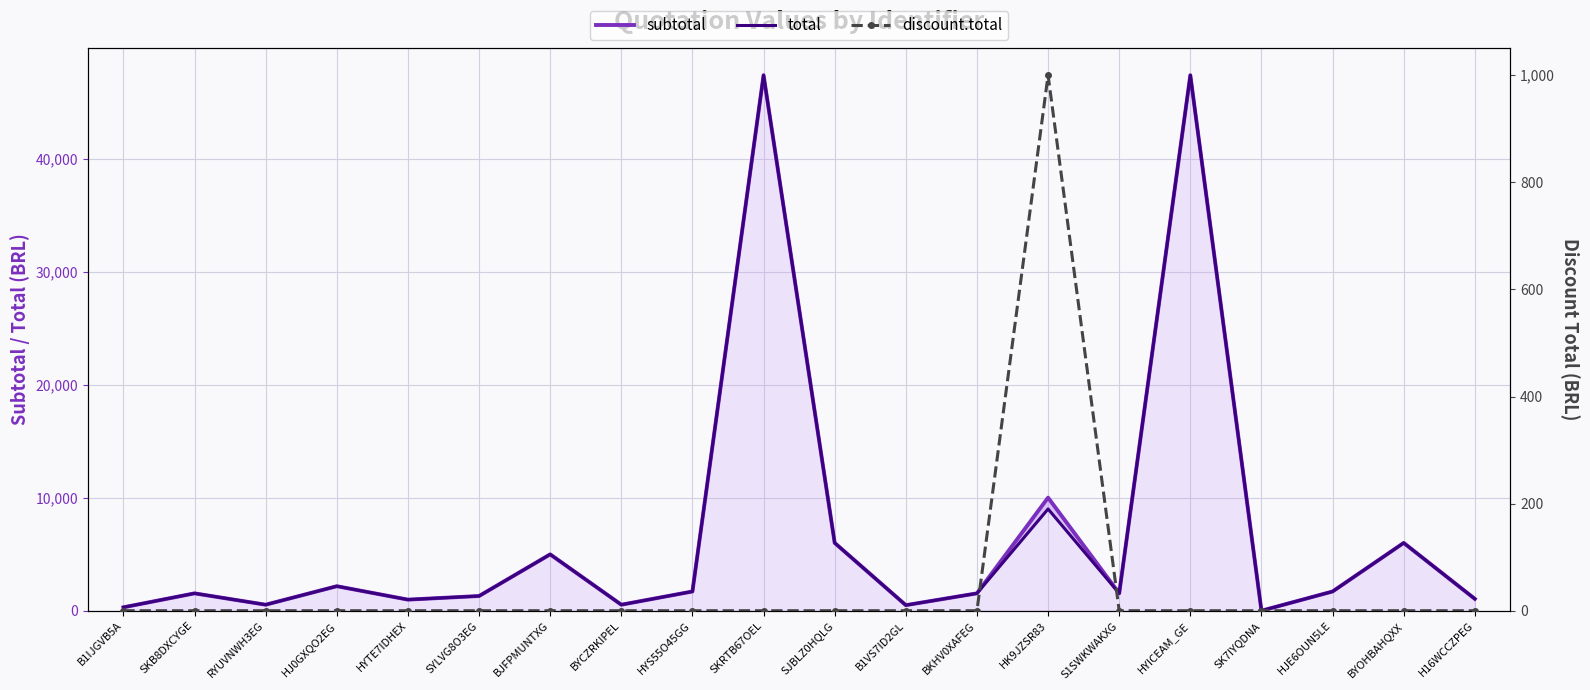

What is the difference between the maximum and second lowest values in the total series?

47070.0